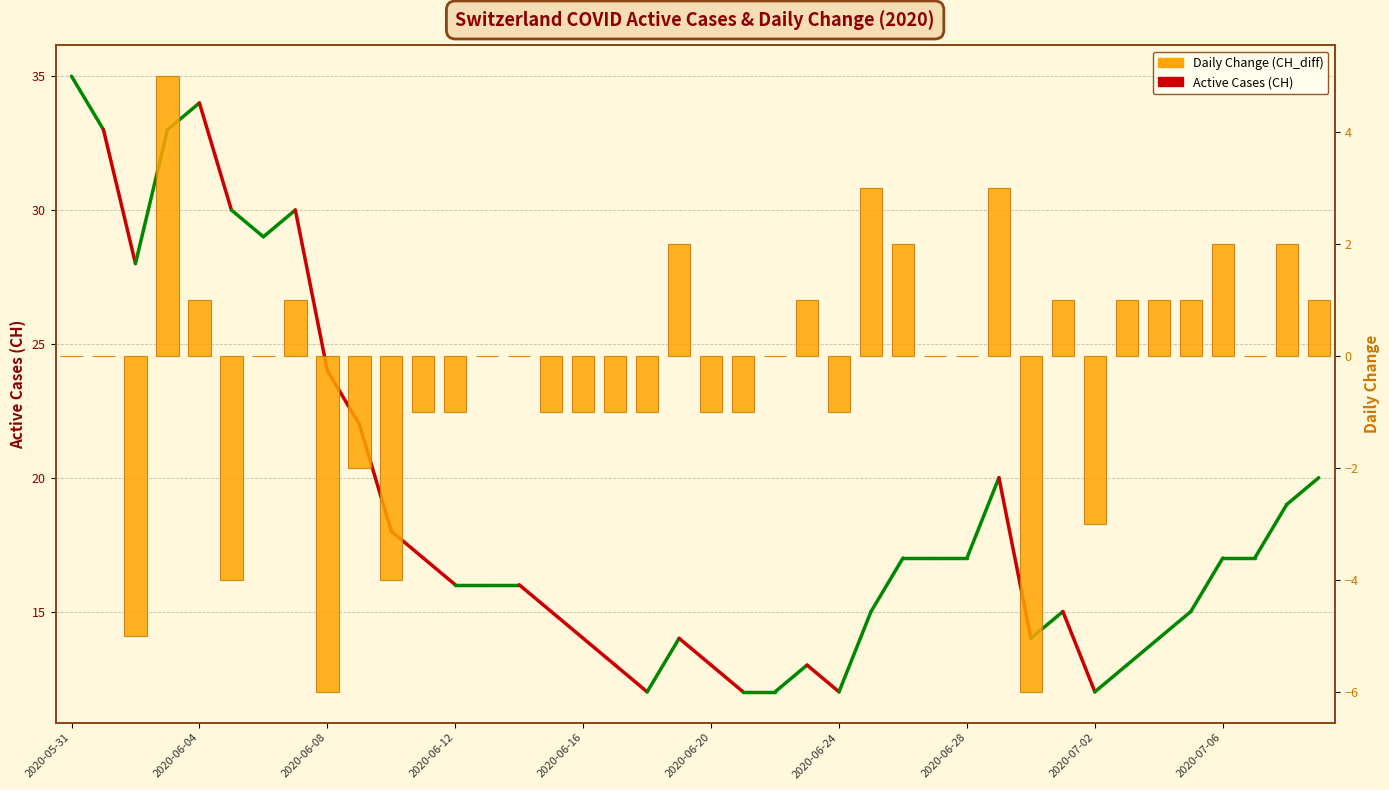

What is the label of the 25th bar from the left?

2020-06-24